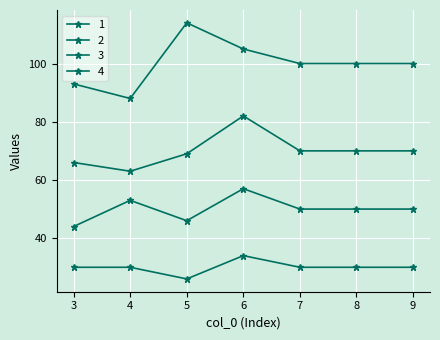

How many values in the 1 series are below 70?

3